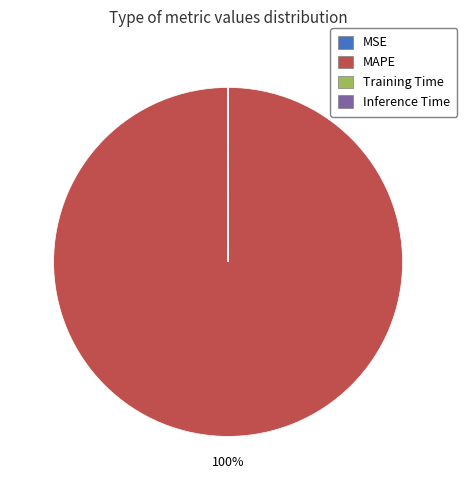

Which category has the biggest portion of the pie?

MAPE